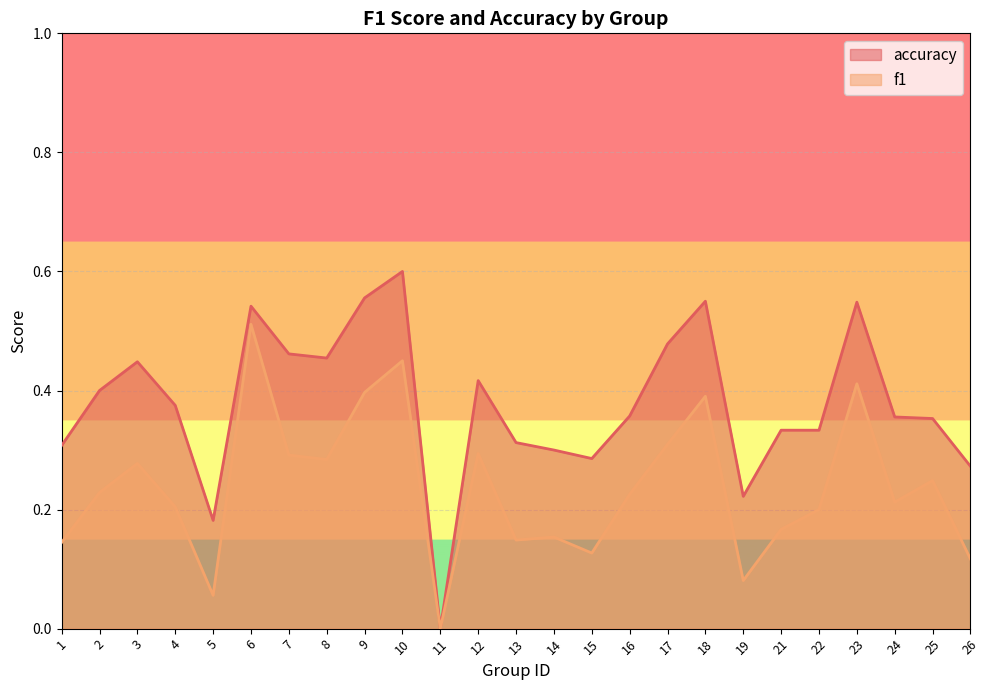

Rank the series at 11 from highest to lowest value.

f1, accuracy